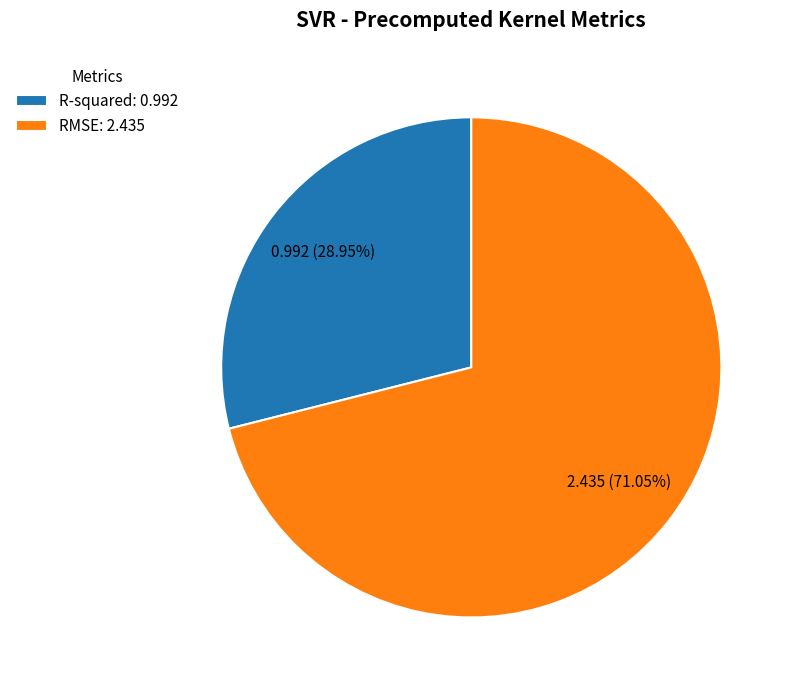

Count the number of slices in the pie.

2